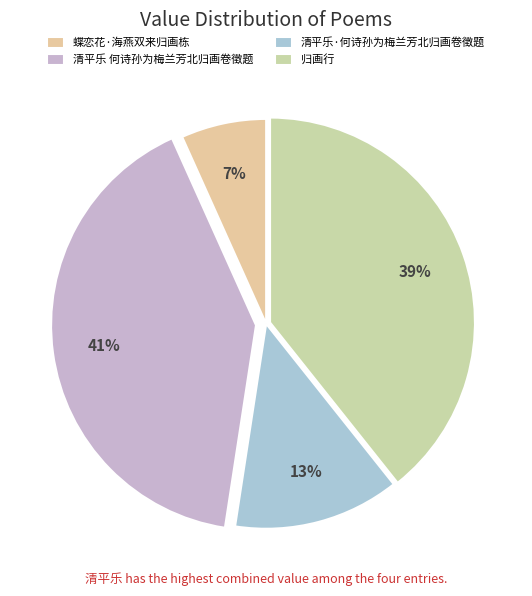

How many slices are in this pie chart?

4